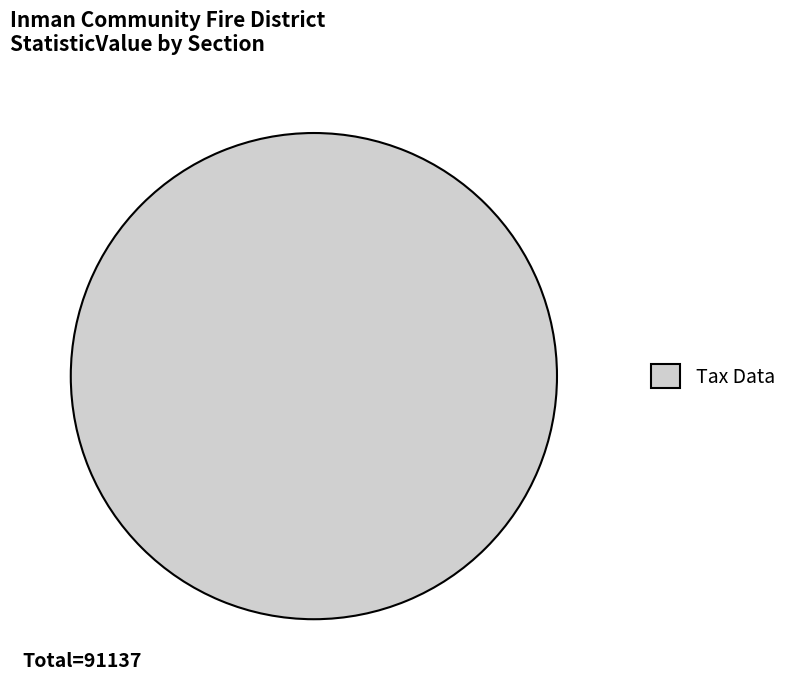

Rank the categories by value from highest to lowest.

Tax Data